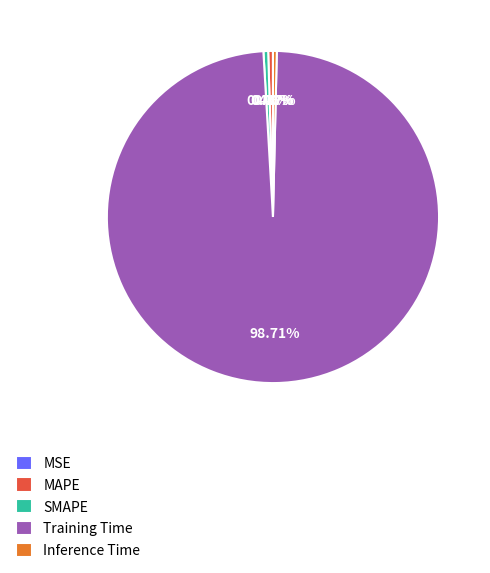

Which has a higher value, Training Time or SMAPE?

Training Time